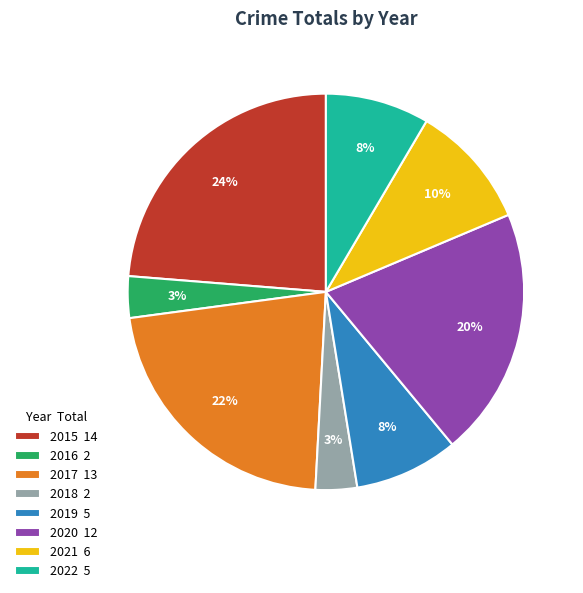

To the nearest percent, what is the difference between the 2019 and 2017 slice percentages?

14%